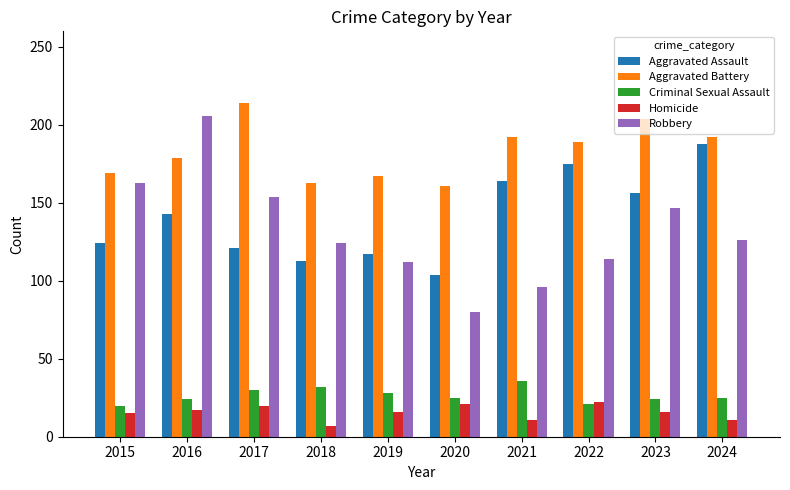

How many groups of bars are there?

10